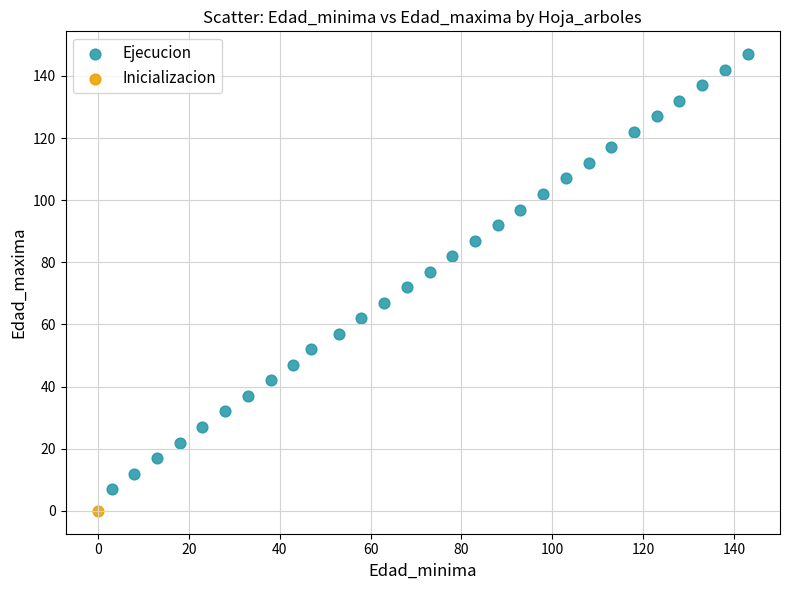

What are all the series names shown in the legend?

Ejecucion, Inicializacion